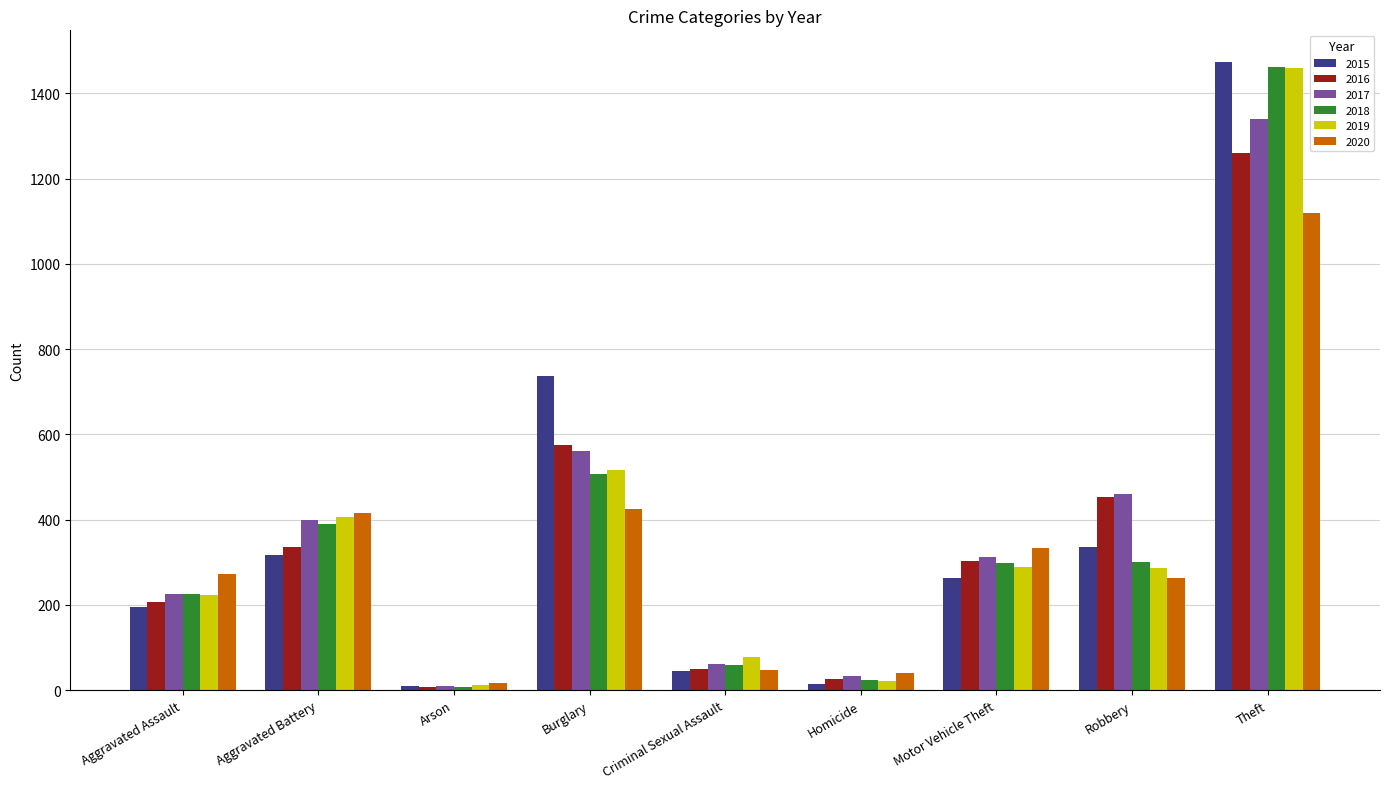

What is the difference between the second highest and minimum values in the 2020 series?

408